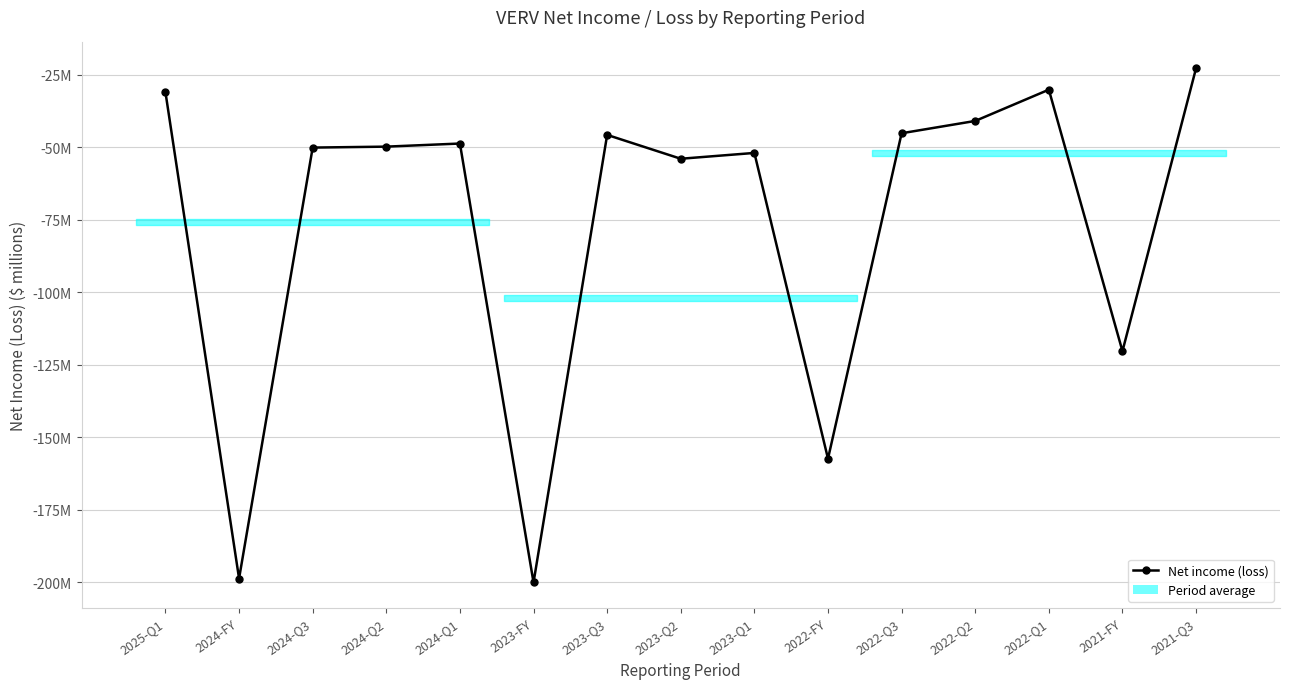

How many points are higher than both their immediate neighbors (excluding endpoints)?

4